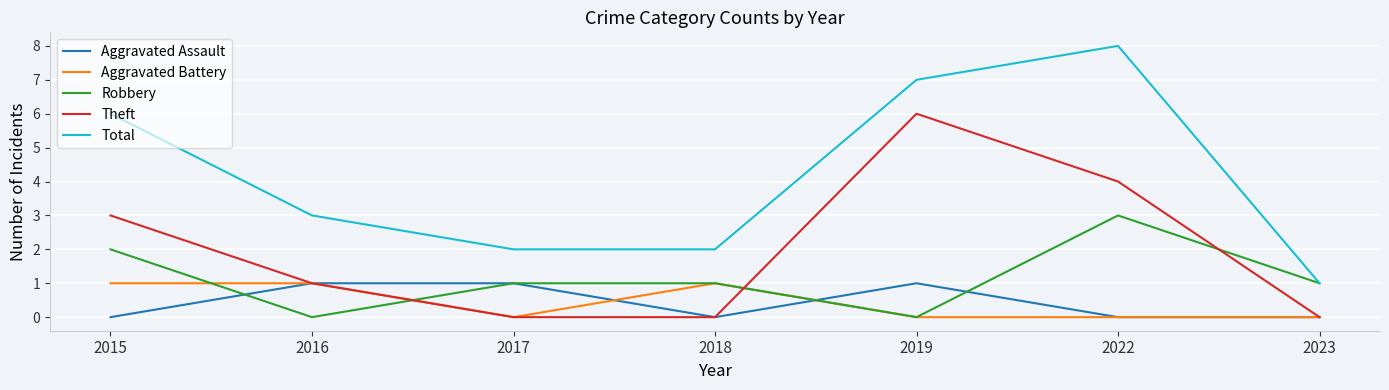

True or false: Aggravated Assault and Total cross at least once.

False